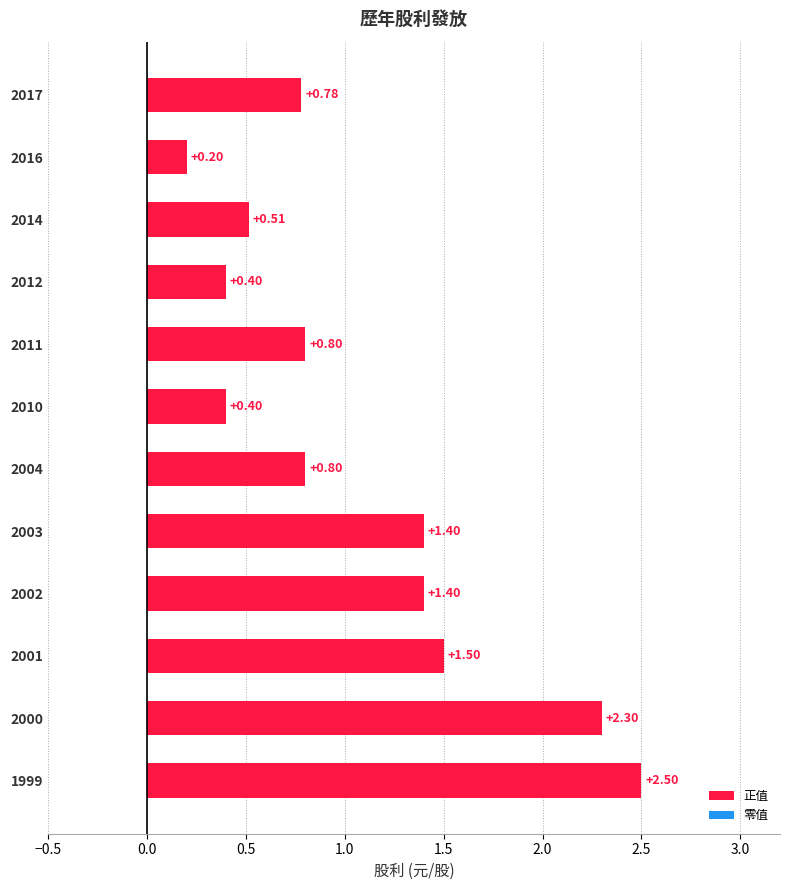

What is the change in value from 2002 to 2001?

+0.1